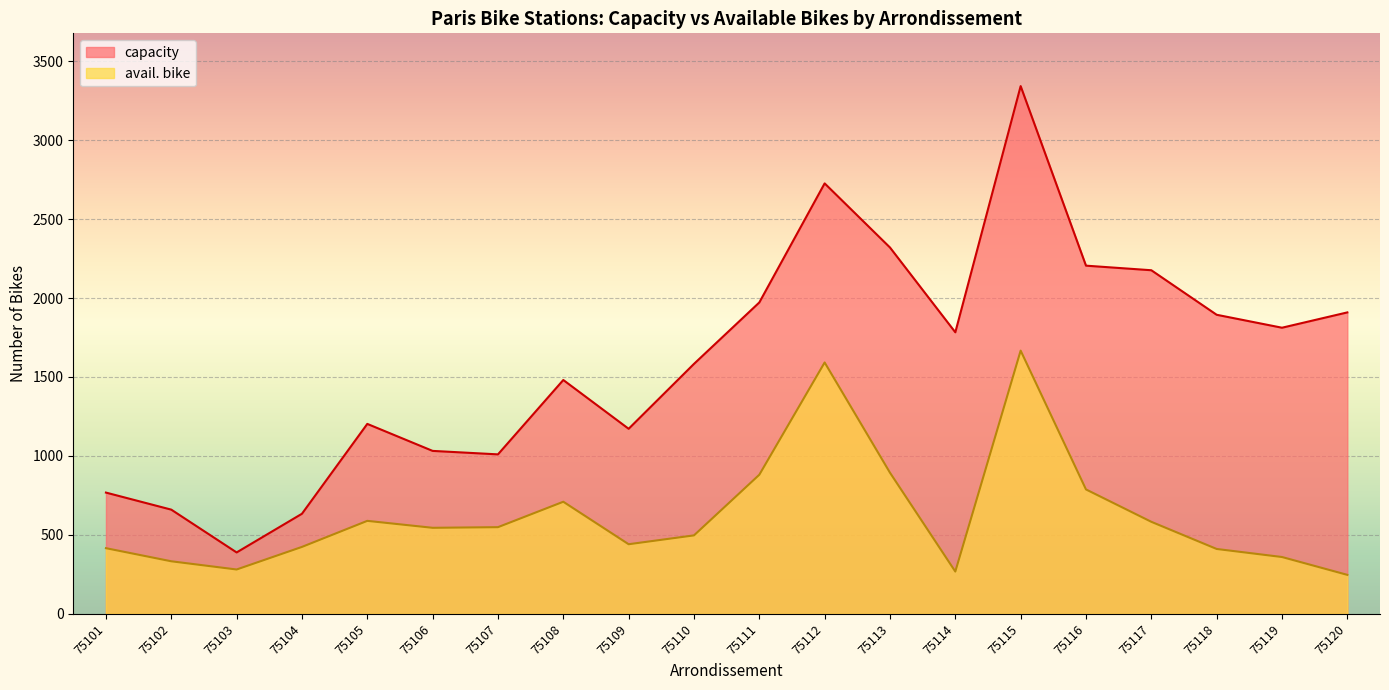

What is the greatest value displayed?

3342